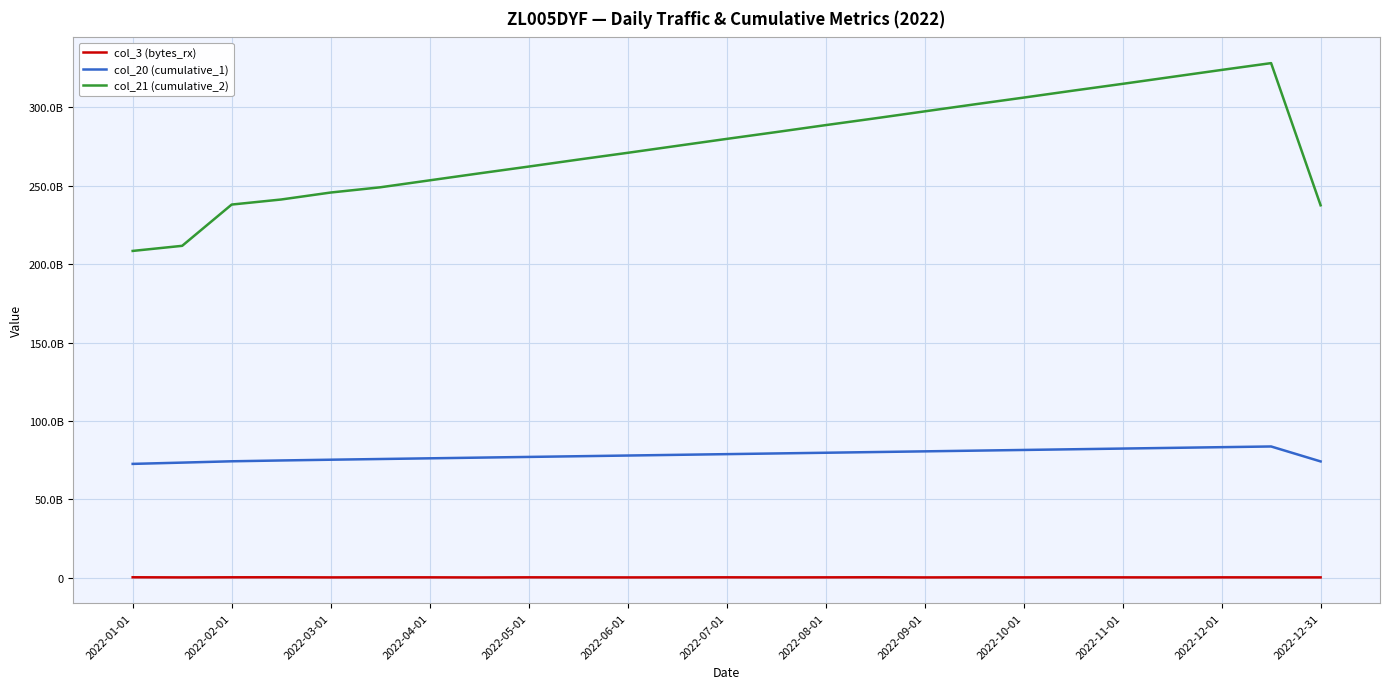

Does the chart display data point markers on the line(s)?

No